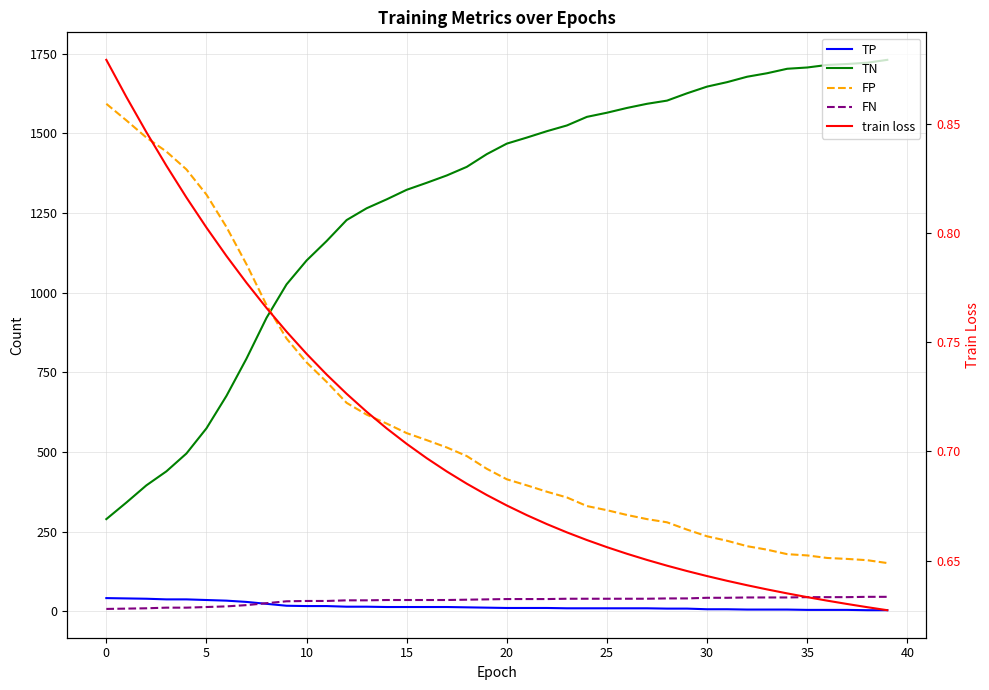

The value of TN at 23 is 1525.0. True or false?

True